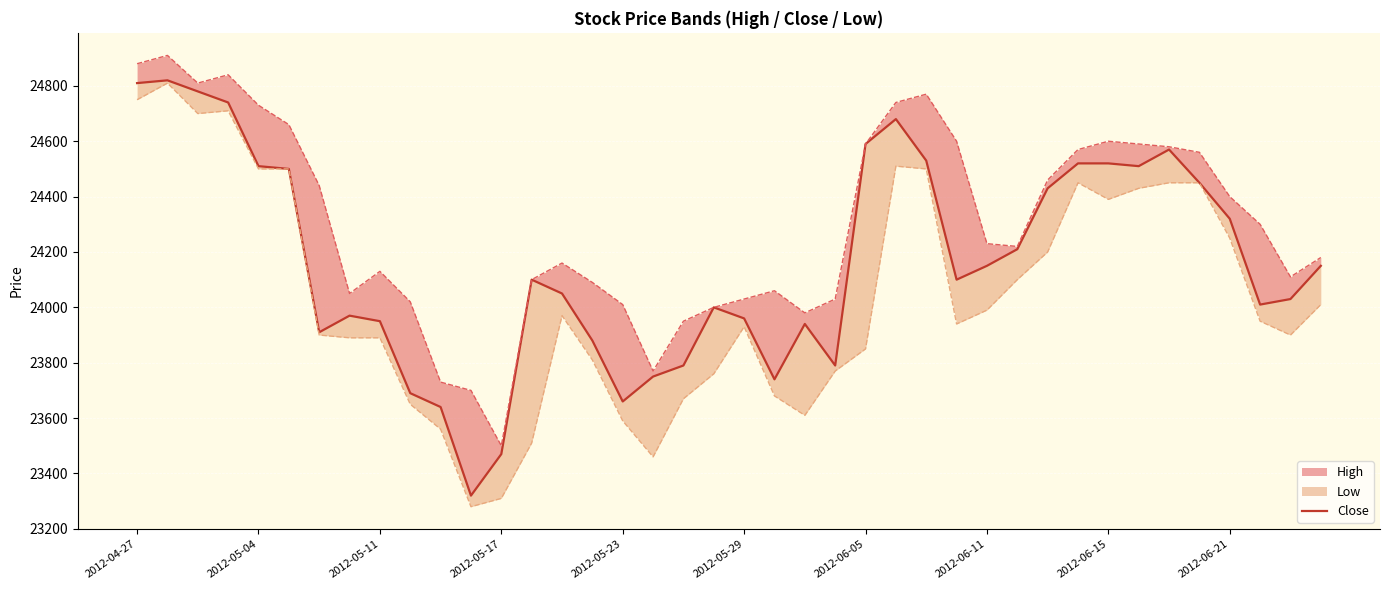

Approximately how many times larger is the value at 14 compared to 2012-05-23?

1.0